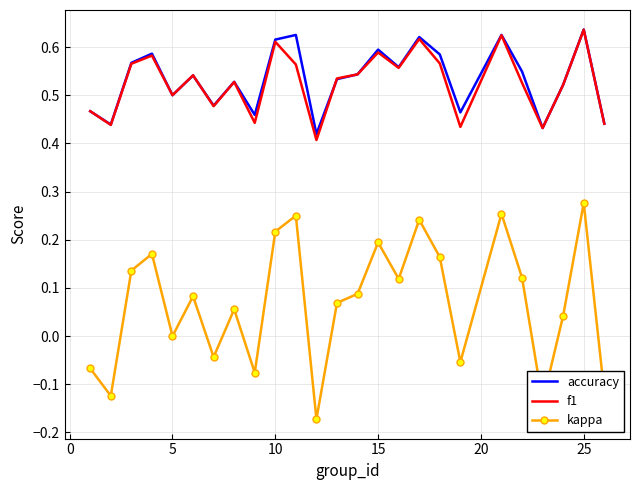

Which series has the largest total across all categories?

accuracy